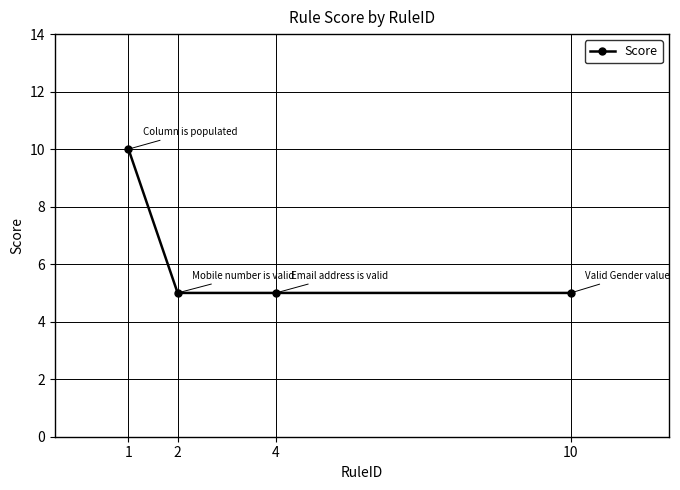

What is the value of the 4th point from the left?

5